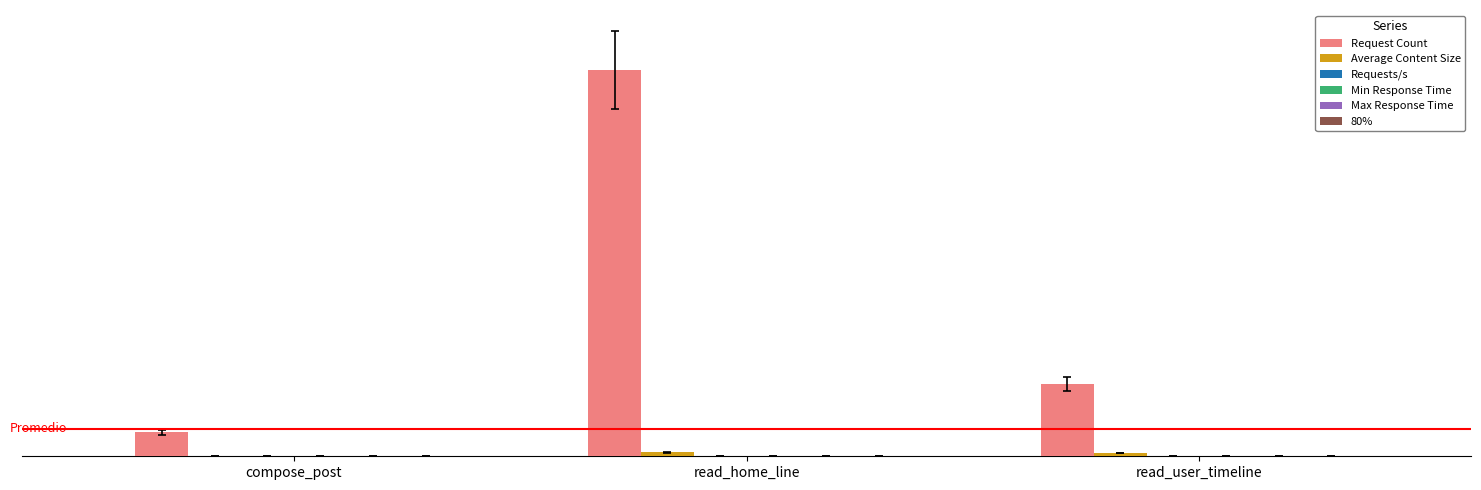

Reading left to right, extract all data points from this chart.

Request Count: 42494.0	682904.0	127863.0
Average Content Size: 24.0	7115.0	5912.0
Requests/s: 35.4	569.2	106.6
Min Response Time: 3.0	1.0	2.0
Max Response Time: 480.0	495.0	331.0
80%: 150.0	130.0	130.0